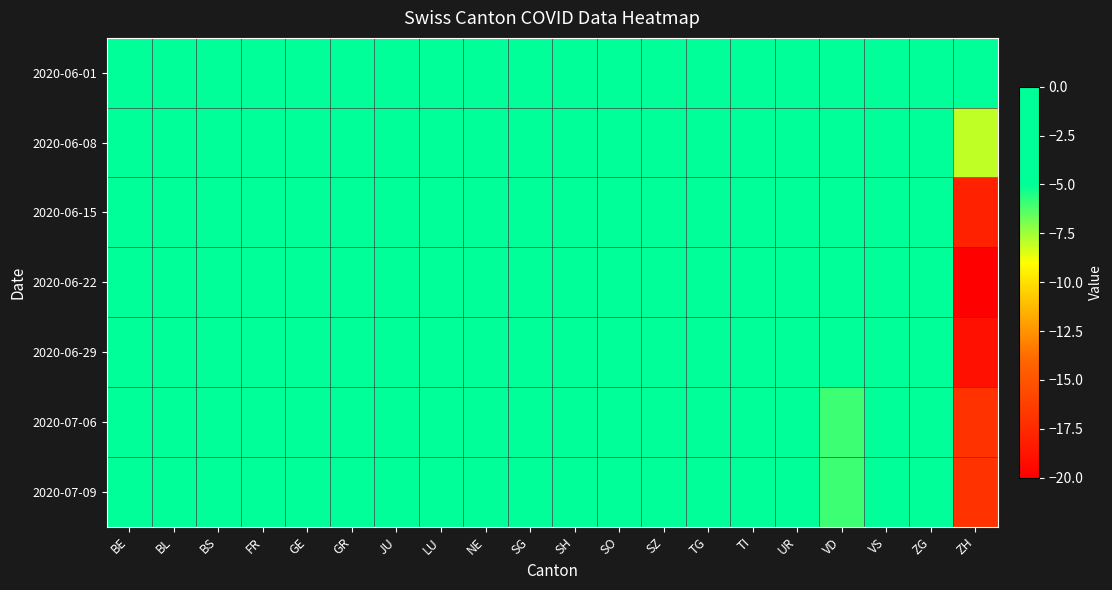

Reading left to right, transcribe all the data shown in this chart.

2020-06-01: BE=0	BL=0	BS=0	FR=0	GE=0	GR=0	JU=0	LU=0	NE=0	SG=0	SH=0	SO=0	SZ=0	TG=0	TI=0	UR=0	VD=-2	VS=0	ZG=0	ZH=-2
2020-06-08: BE=-1	BL=0	BS=0	FR=-1	GE=1	GR=-1	JU=-1	LU=-2	NE=0	SG=1	SH=-1	SO=0	SZ=0	TG=0	TI=1	UR=0	VD=-2	VS=-2	ZG=0	ZH=-8
2020-06-15: BE=-1	BL=0	BS=-1	FR=-2	GE=0	GR=-1	JU=-1	LU=0	NE=0	SG=1	SH=-2	SO=0	SZ=0	TG=0	TI=-1	UR=0	VD=-4	VS=-3	ZG=0	ZH=-18
2020-06-22: BE=-1	BL=0	BS=-2	FR=-3	GE=1	GR=-1	JU=-1	LU=-3	NE=0	SG=0	SH=-2	SO=0	SZ=0	TG=0	TI=-1	UR=0	VD=-4	VS=-4	ZG=0	ZH=-20
2020-06-29: BE=-1	BL=0	BS=-2	FR=-3	GE=1	GR=-1	JU=-1	LU=-4	NE=0	SG=0	SH=-2	SO=0	SZ=0	TG=0	TI=-1	UR=0	VD=-4	VS=-3	ZG=0	ZH=-19
2020-07-06: BE=0	BL=0	BS=-2	FR=-2	GE=2	GR=-1	JU=-1	LU=-3	NE=0	SG=0	SH=-2	SO=0	SZ=1	TG=-1	TI=0	UR=0	VD=-6	VS=-4	ZG=0	ZH=-17
2020-07-09: BE=0	BL=0	BS=-2	FR=-2	GE=2	GR=-1	JU=-1	LU=0	NE=0	SG=0	SH=-2	SO=0	SZ=1	TG=-1	TI=0	UR=0	VD=-6	VS=-4	ZG=0	ZH=-17